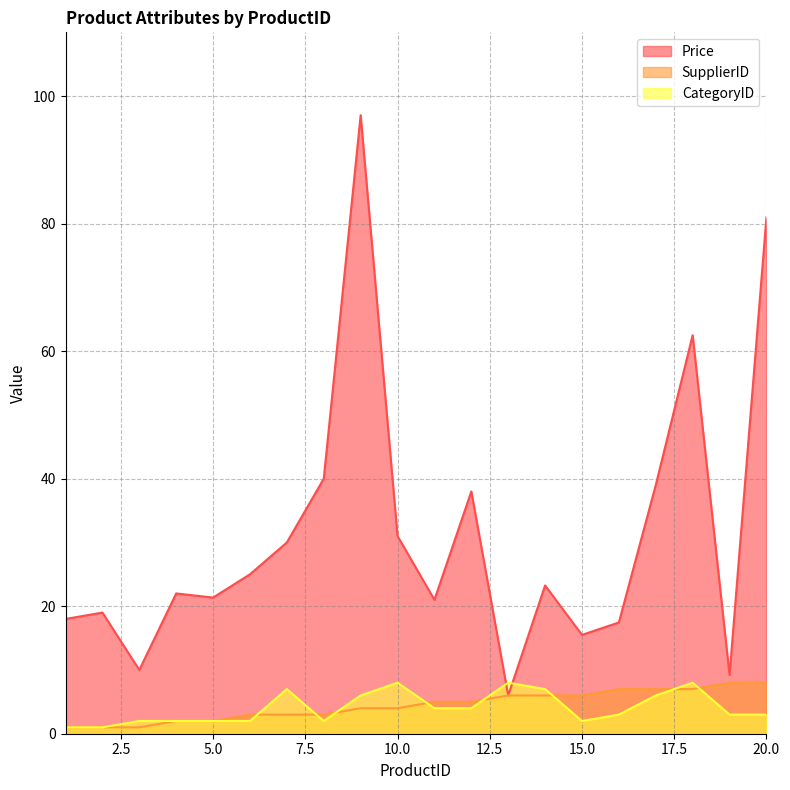

The SupplierID series shows 4.1 at 6. True or false?

False